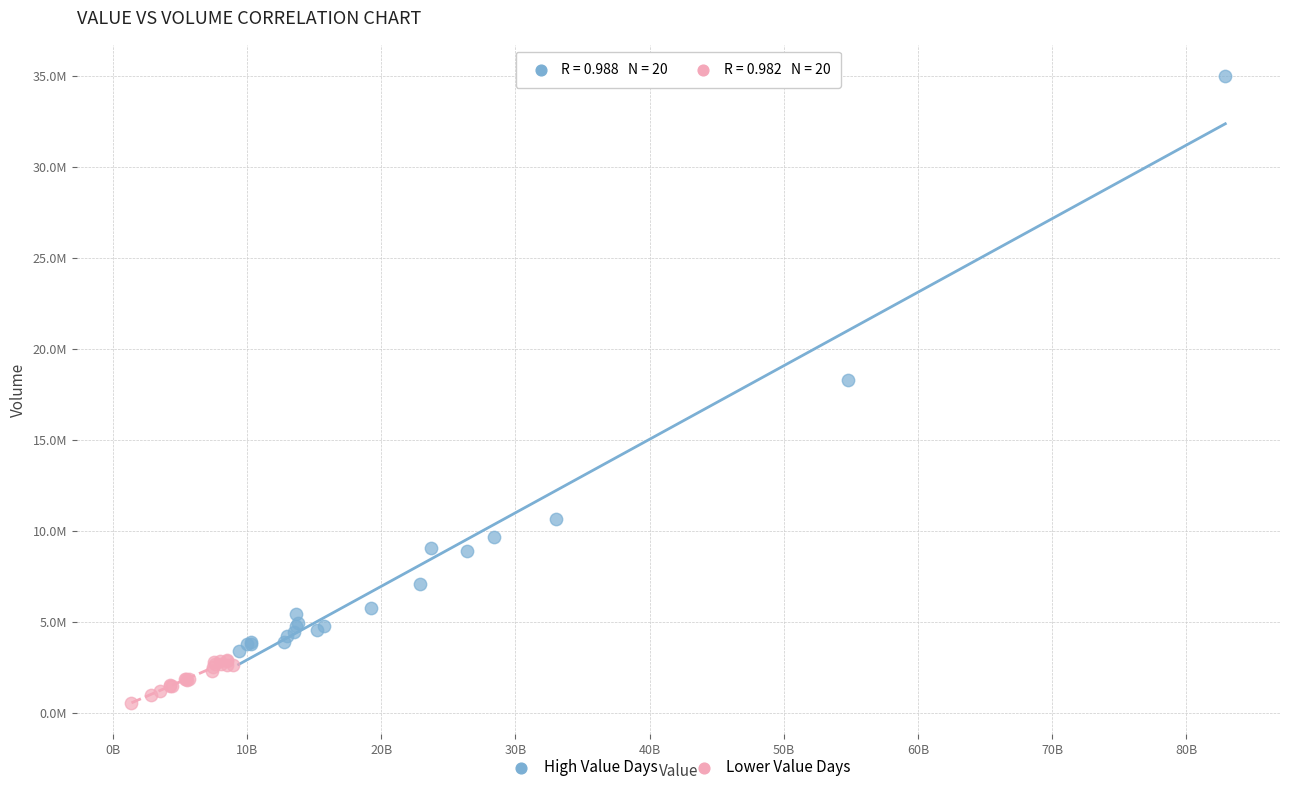

Which series reaches the maximum Y coordinate?

High Value Days